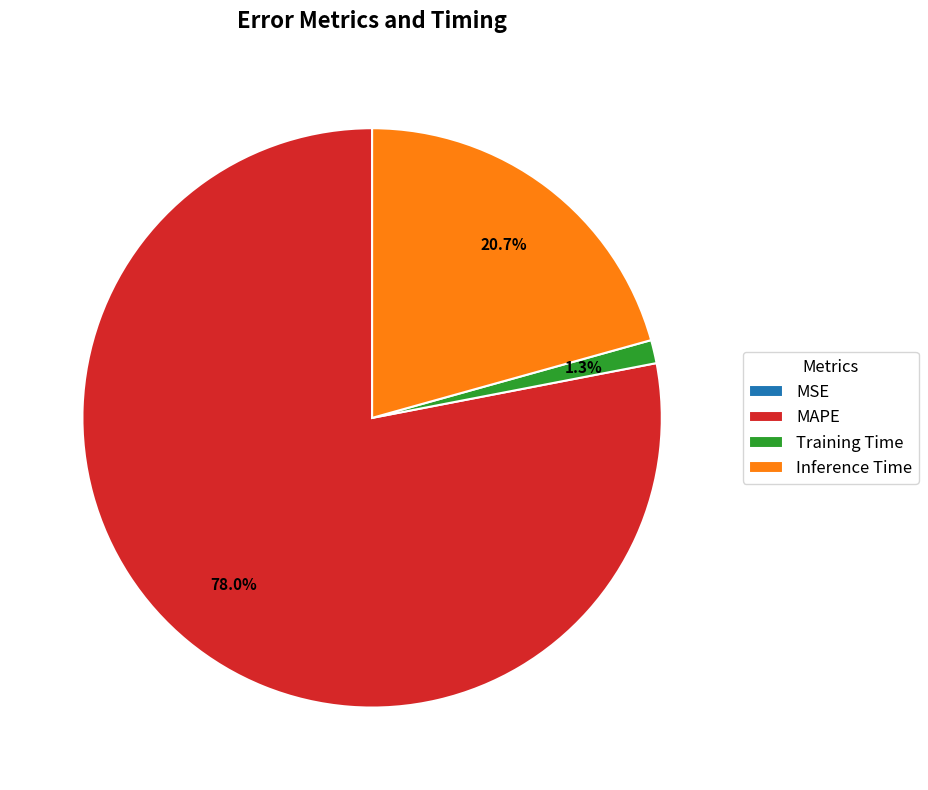

The MAPE slice represents 63% of the pie. True or false?

False